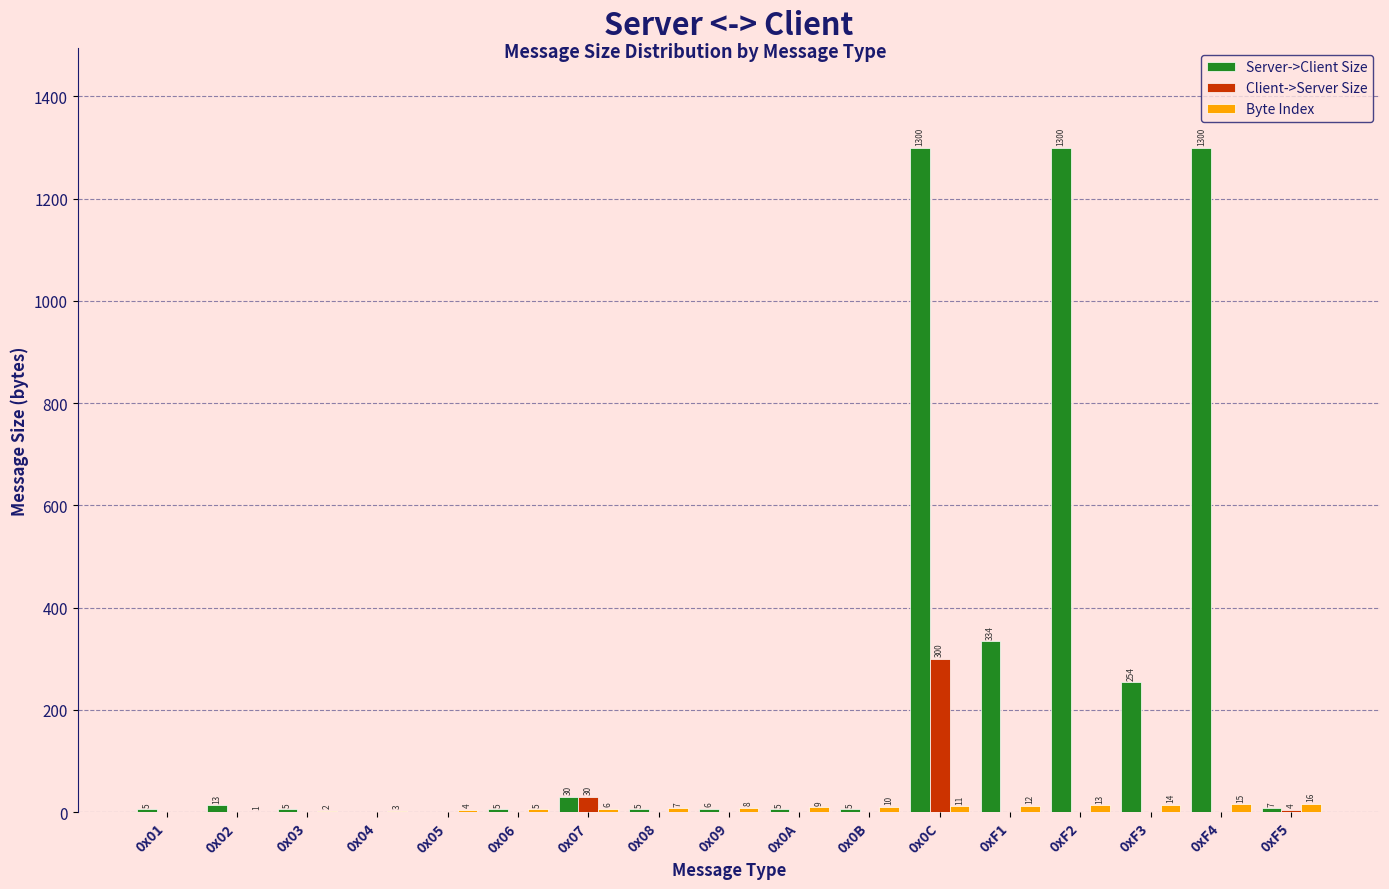

Reading right to left, transcribe all the data shown in this chart.

Server->Client Size: 0xF5=7	0xF4=1300	0xF3=254	0xF2=1300	0xF1=334	0x0C=1300	0x0B=5	0x0A=5	0x09=6	0x08=5	0x07=30	0x06=5	0x05=0	0x04=0	0x03=5	0x02=13	0x01=5
Client->Server Size: 0xF5=4	0xF4=0	0xF3=0	0xF2=0	0xF1=0	0x0C=300	0x0B=0	0x0A=0	0x09=0	0x08=0	0x07=30	0x06=0	0x05=0	0x04=0	0x03=0	0x02=0	0x01=0
Byte Index: 0xF5=16	0xF4=15	0xF3=14	0xF2=13	0xF1=12	0x0C=11	0x0B=10	0x0A=9	0x09=8	0x08=7	0x07=6	0x06=5	0x05=4	0x04=3	0x03=2	0x02=1	0x01=0